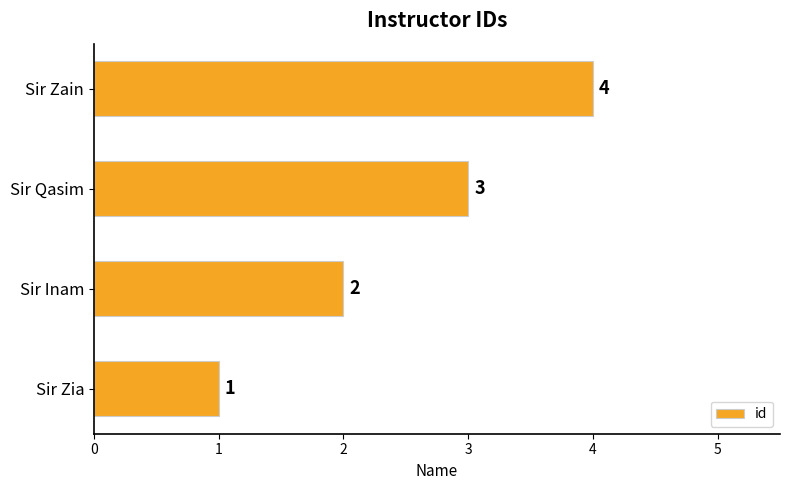

At which category does the chart reach its peak across all series?

Sir Zain